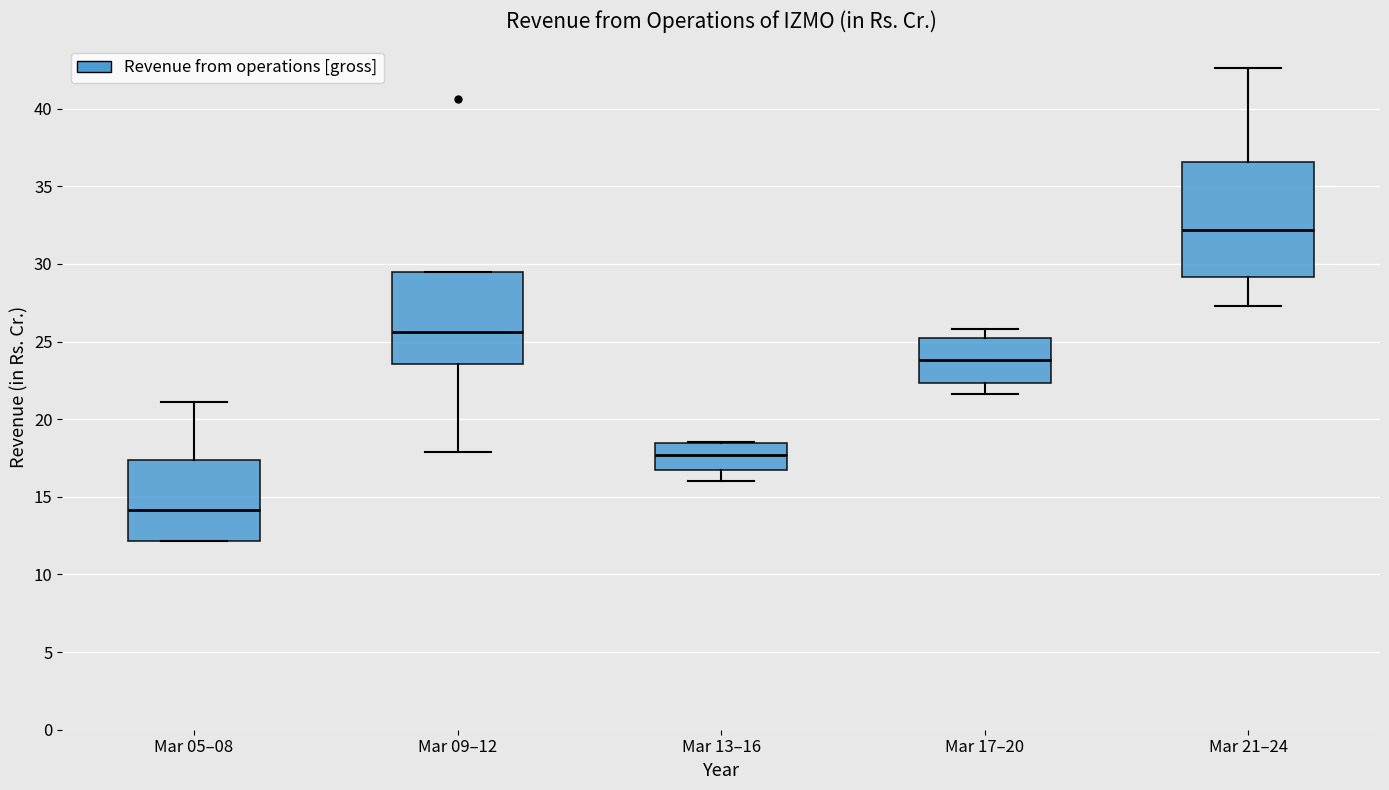

Reading left to right, transcribe this box plot: for each box, give where its median line is, the range the box spans, and where its two whiskers end, as read against the y-axis. The values are not printed on the chart, so give them approximately, as read against the axis.

Mar 05–08: median 14.0, box 12.0 to 17.5, whiskers 12.0 to 21.0
Mar 09–12: median 25.5, box 23.5 to 29.5, whiskers 18.0 to 29.5
Mar 13–16: median 17.5, box 16.5 to 18.5, whiskers 16.0 to 18.5
Mar 17–20: median 24.0, box 22.5 to 25.0, whiskers 21.5 to 26.0
Mar 21–24: median 32.0, box 29.0 to 36.5, whiskers 27.5 to 42.5